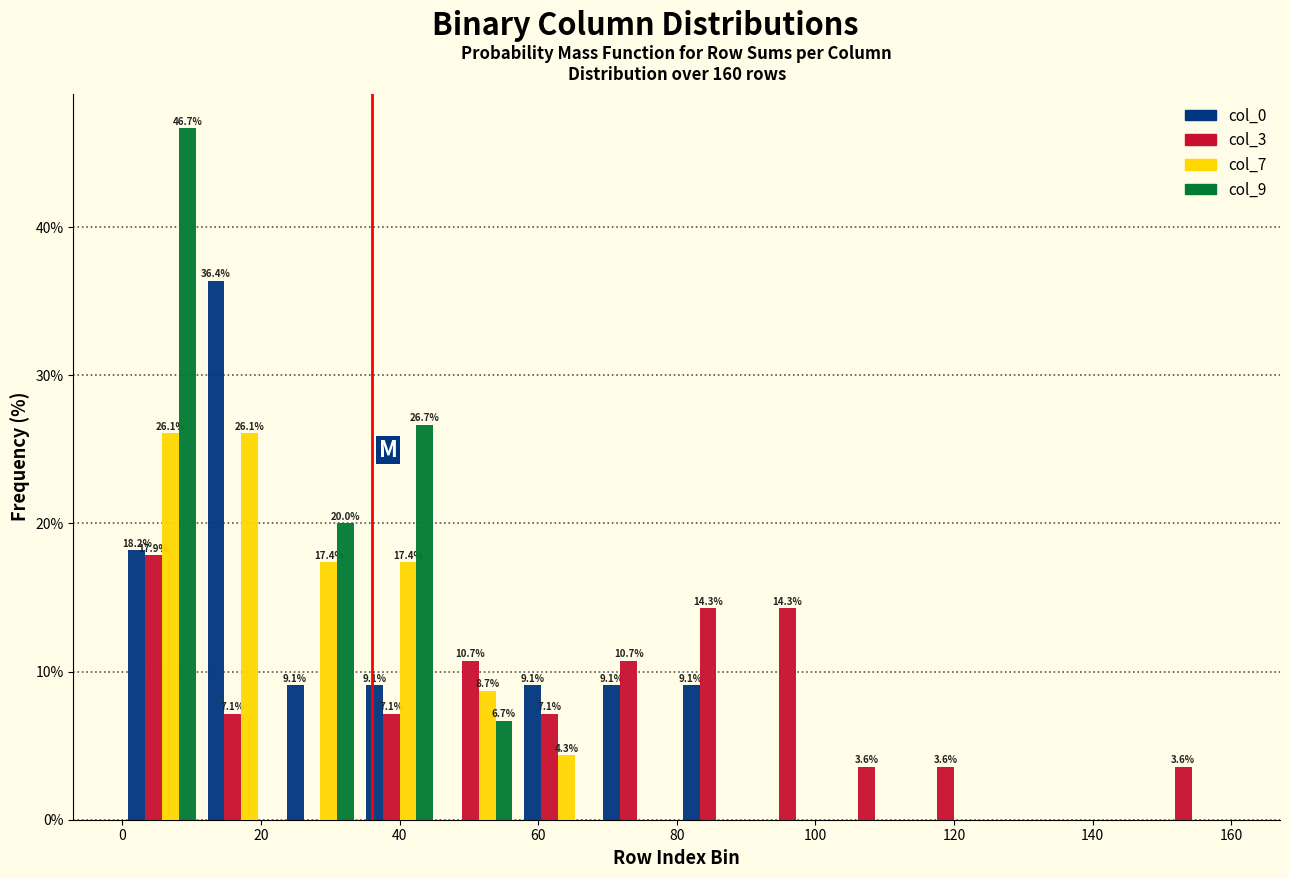

In the col_0 series, which range on the x-axis has the tallest bar?

12 to 22